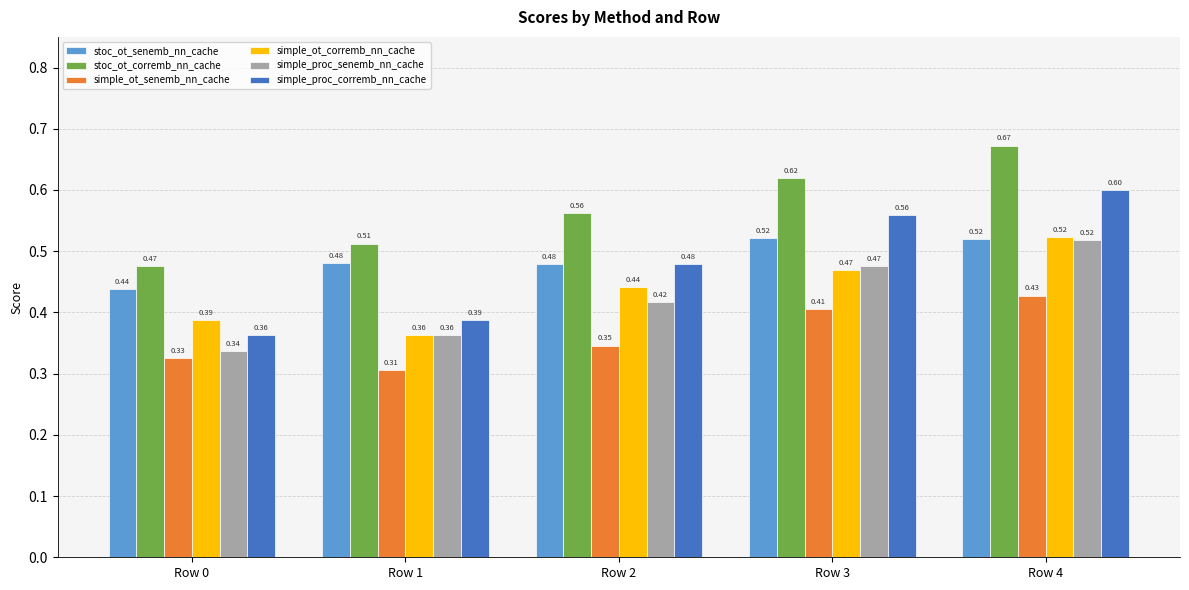

What is the sum of all simple_proc_senemb_nn_cache values?

2.1